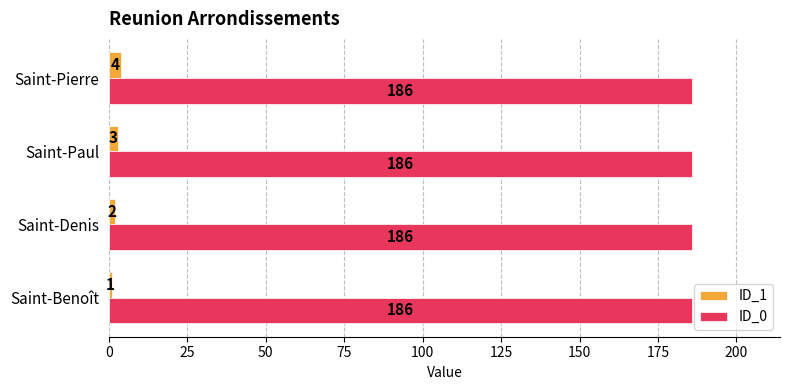

How many series are shown in this chart?

2